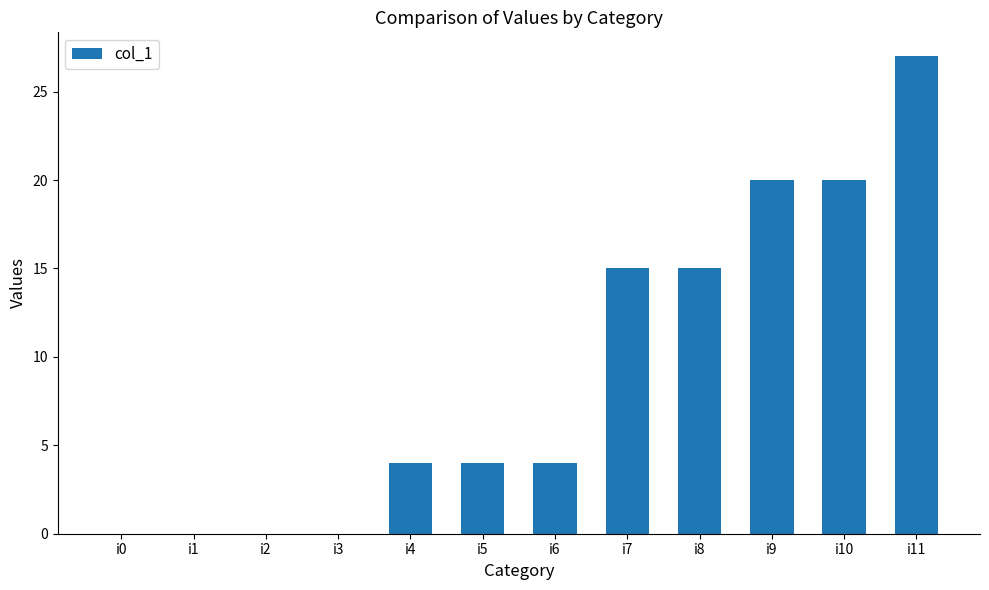

The value at i0 is 0. True or false?

True